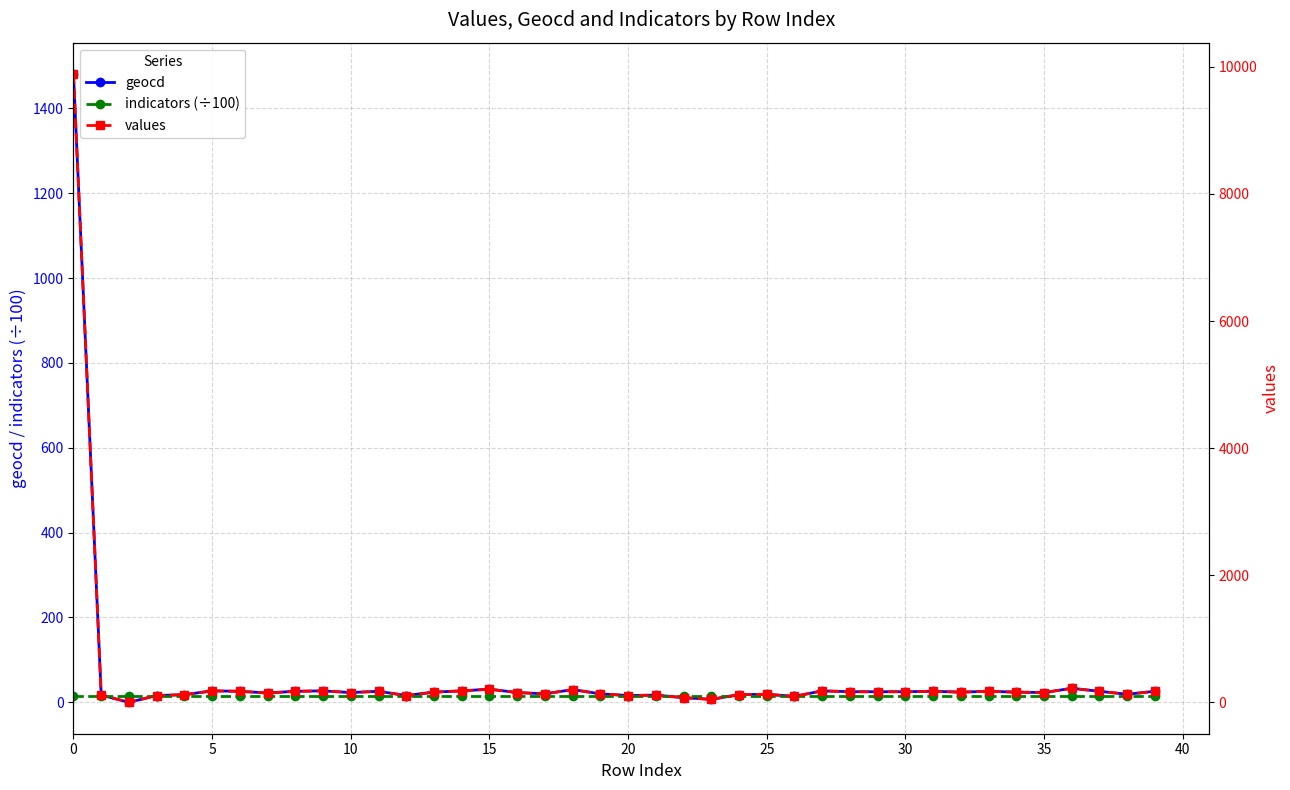

At how many categories does at least one series exceed 2884?

1